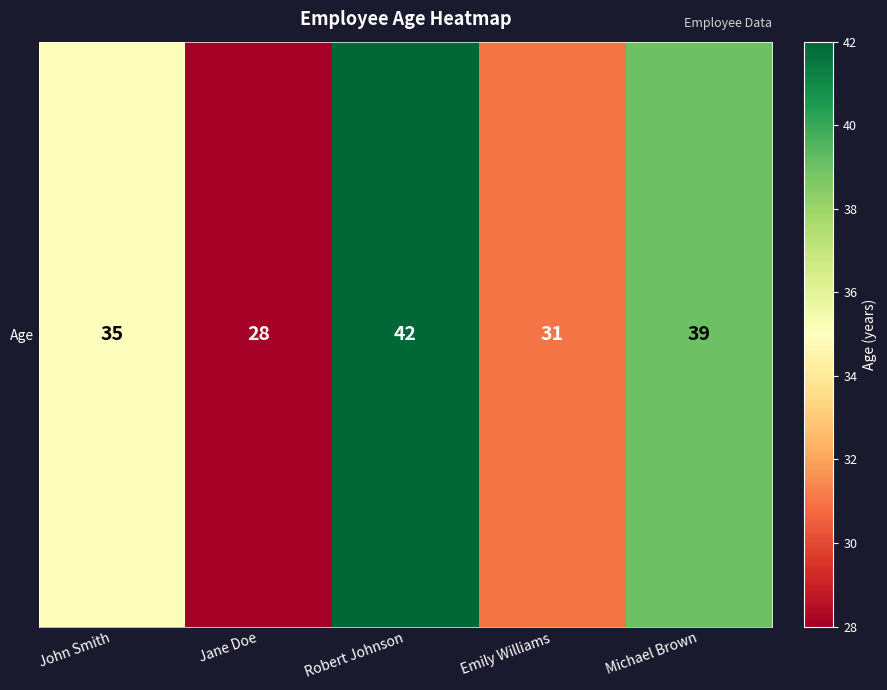

Which has a higher value, Michael Brown or Robert Johnson?

Robert Johnson